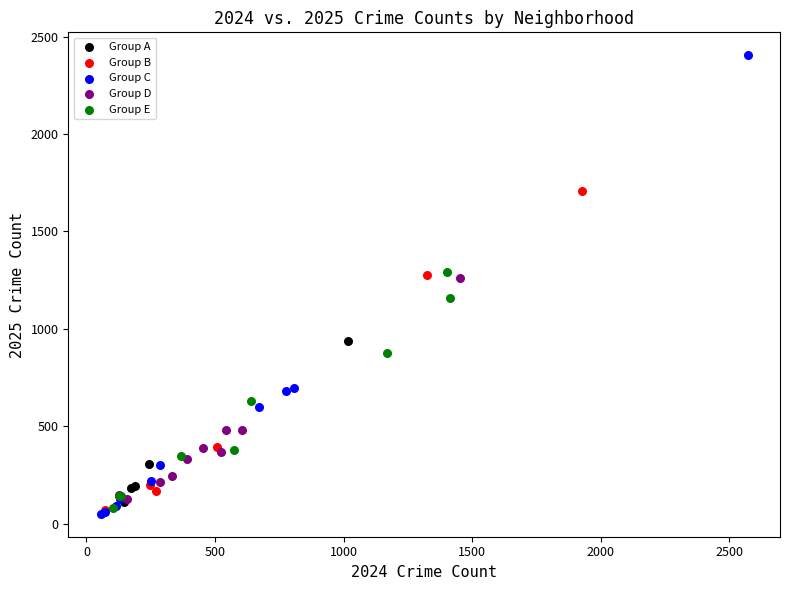

Which series reaches the maximum Y coordinate?

Group C